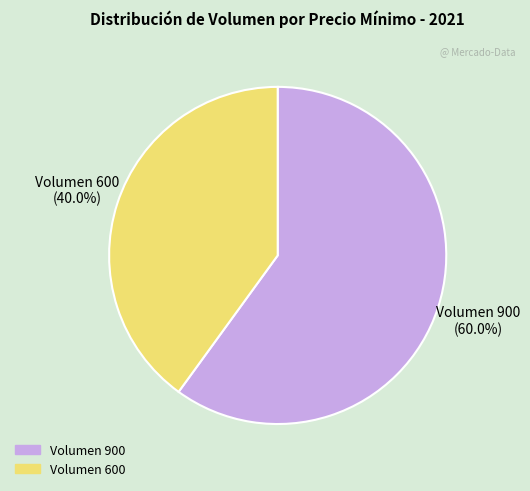

Is there a majority slice in this chart?

Yes